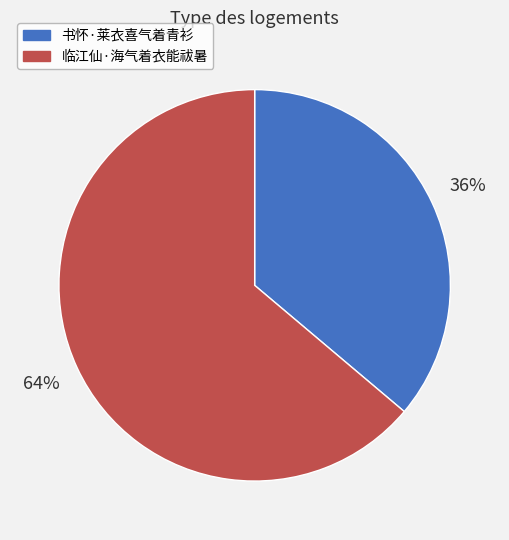

To the nearest percent, what is the difference between the largest and smallest slice percentages?

28%